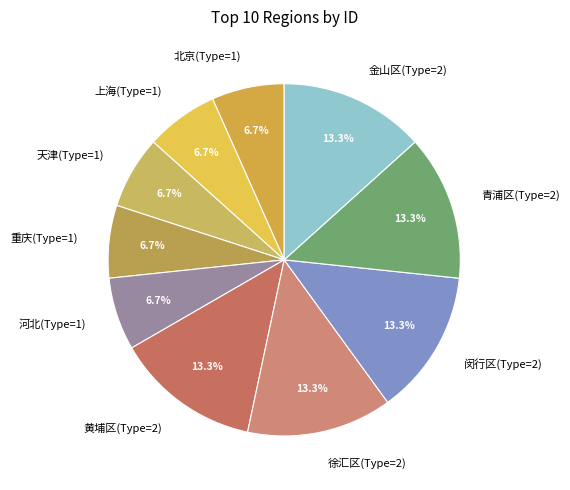

What percentage is the 黄埔区(Type=2) slice, to the nearest percent?

13%